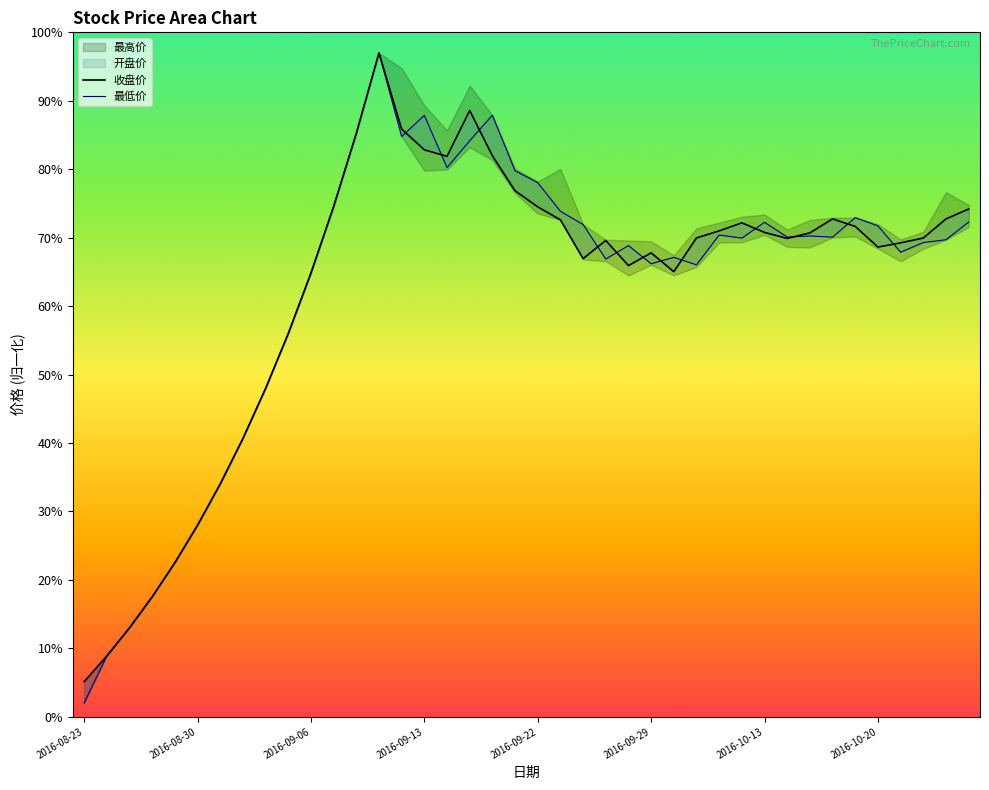

Is it true that 最低价 equals 34.0 at 2016-10-13?

True